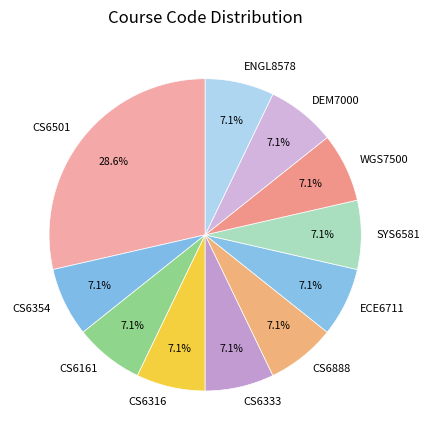

How many slices are in this pie chart?

11